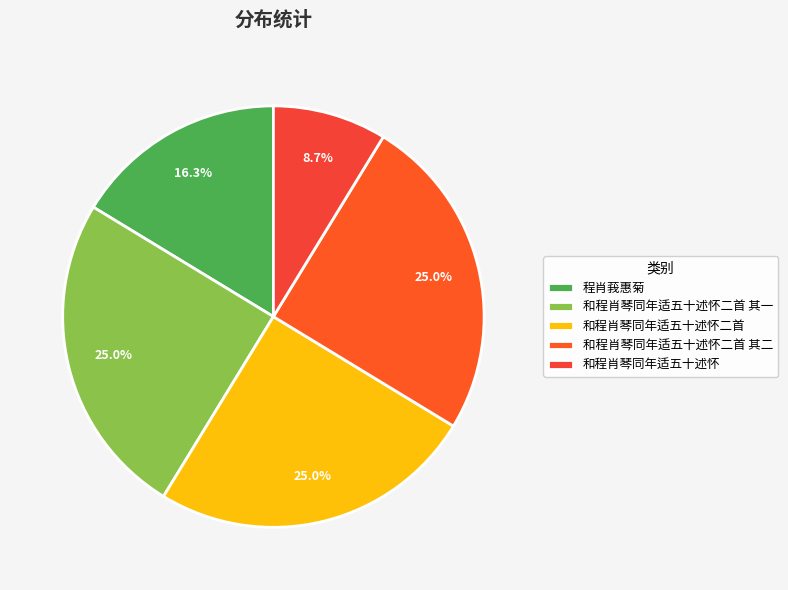

How many segments does this pie chart have?

5